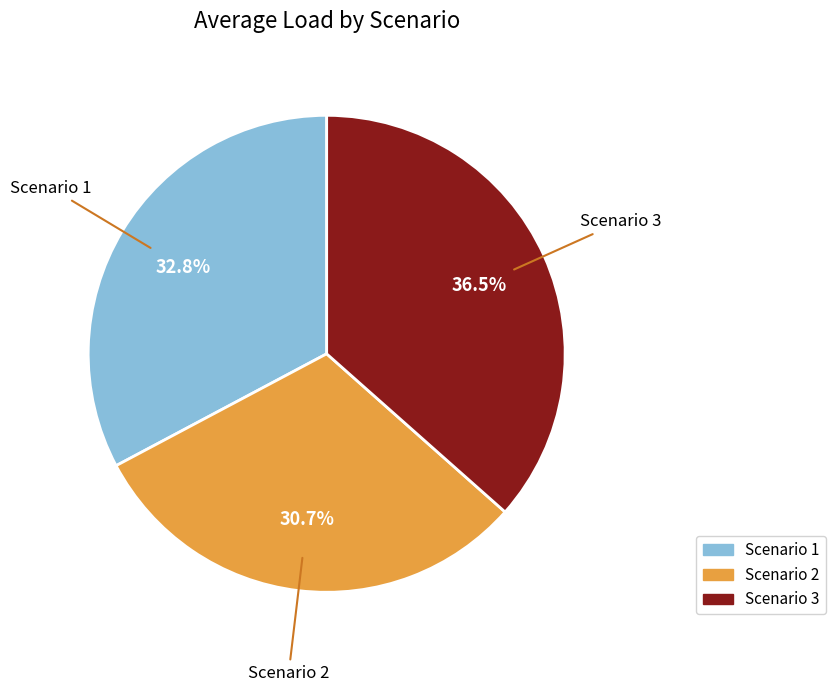

Rank the categories by value from highest to lowest.

Scenario 3, Scenario 1, Scenario 2